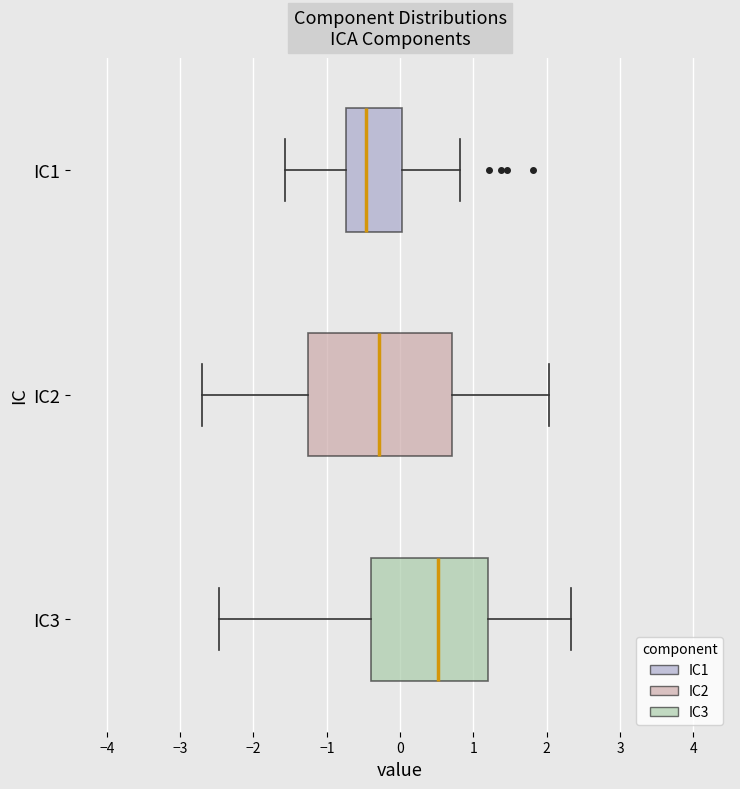

Where is the left edge of the box for IC3 on the x-axis? The values are not printed on the chart, so give them approximately, as read against the axis.

-0.4